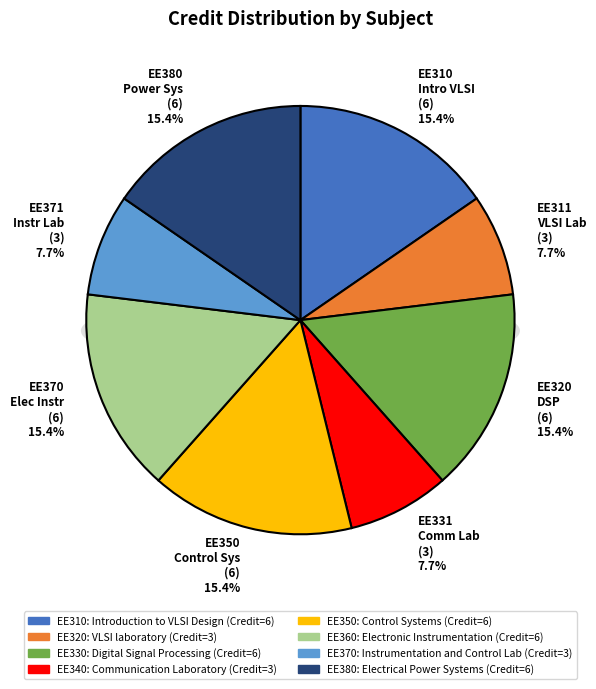

Which slice is the smallest?

VLSI laboratory